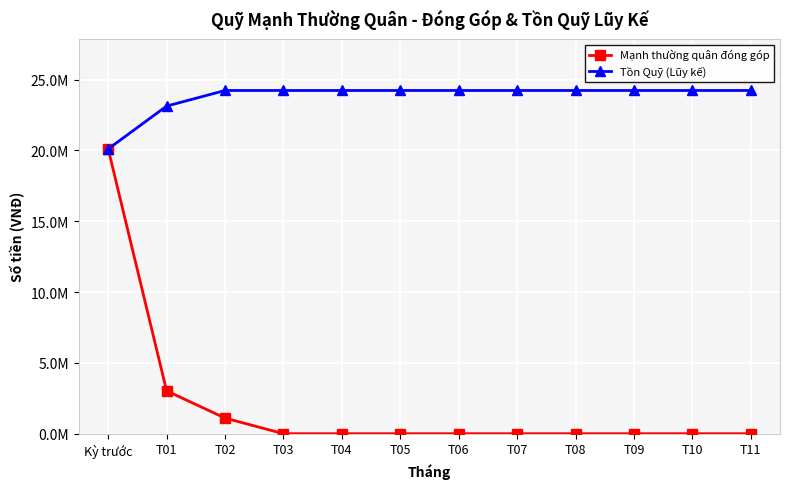

What are all the series names shown in the legend?

Mạnh thường quân đóng góp, Tồn Quỹ (Lũy kế)